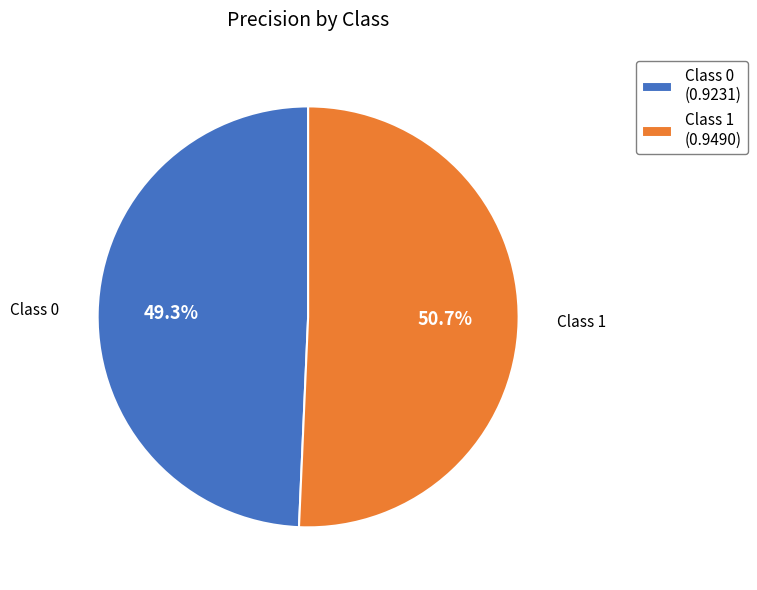

Combined, do Class 0 (0.9231) and Class 1 (0.9490) account for over 50%?

Yes